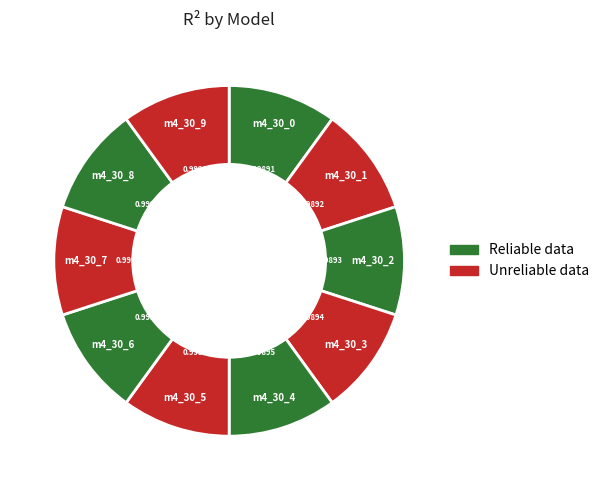

Count the number of slices in the pie.

10